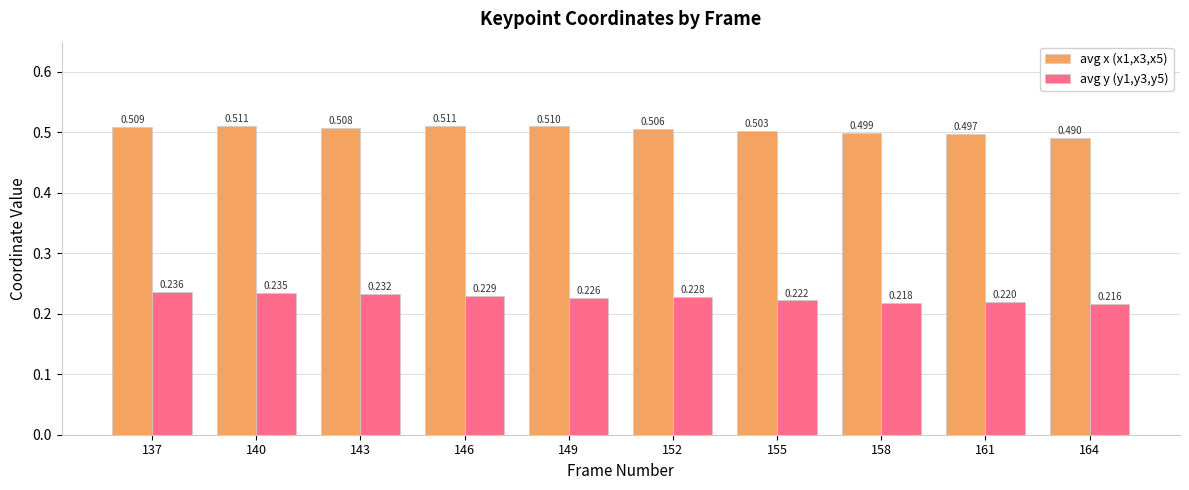

List the labels in order of avg x (x1,x3,x5) value, smallest first.

164, 161, 158, 155, 152, 143, 137, 149, 140, 146